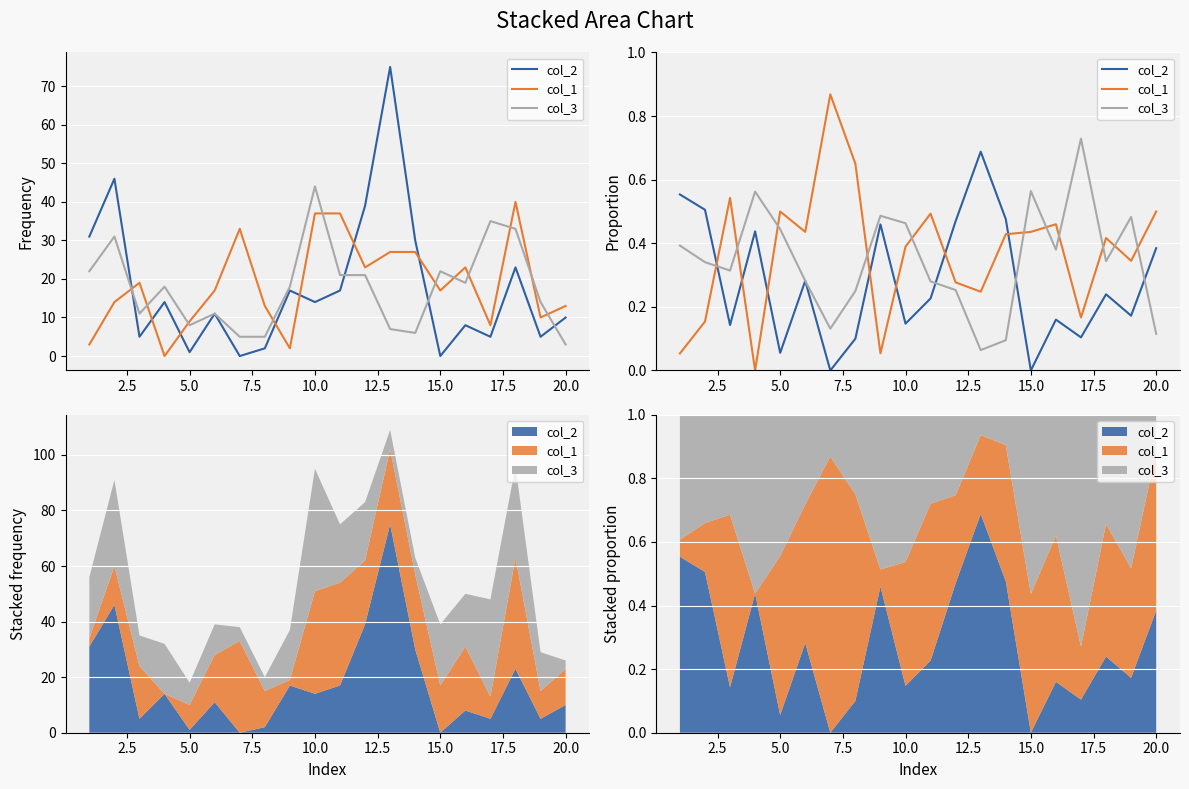

What are all the series names shown in the legend?

col_2, col_1, col_3